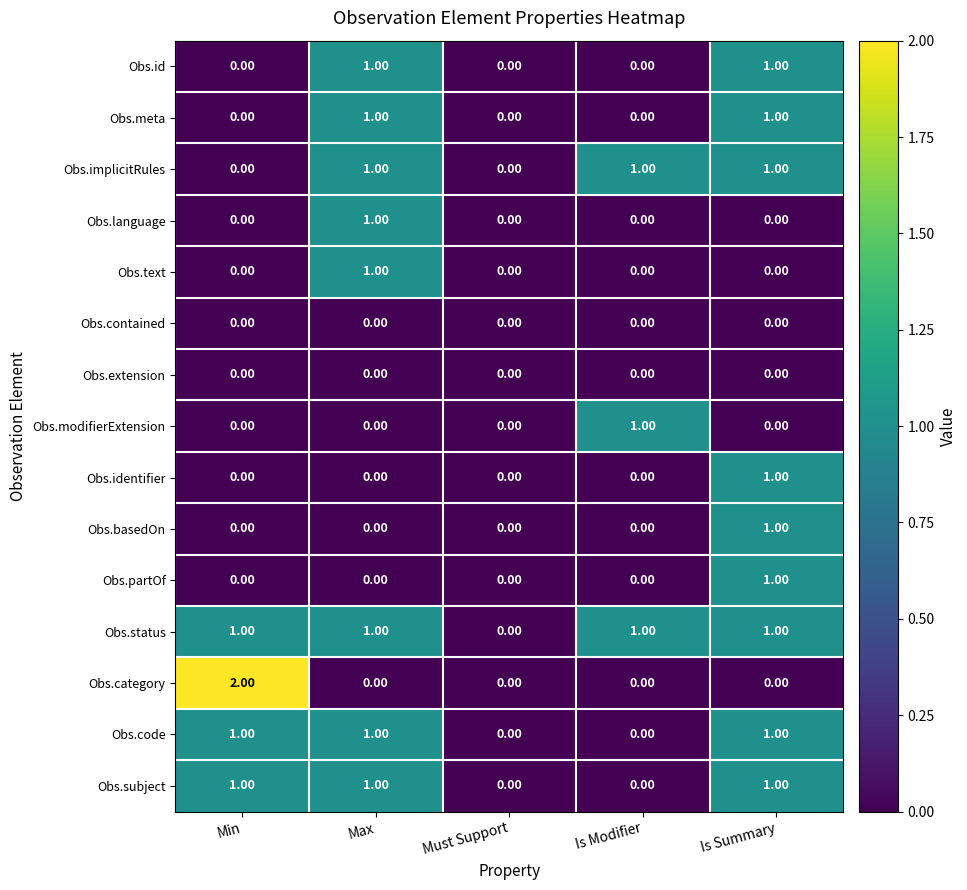

Which series has the largest range (max minus min)?

Obs.category